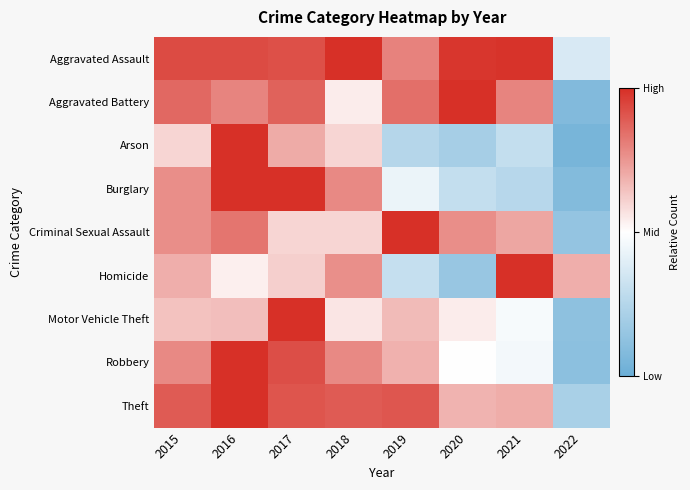

Between 2020 and 2018, which is larger?

2018